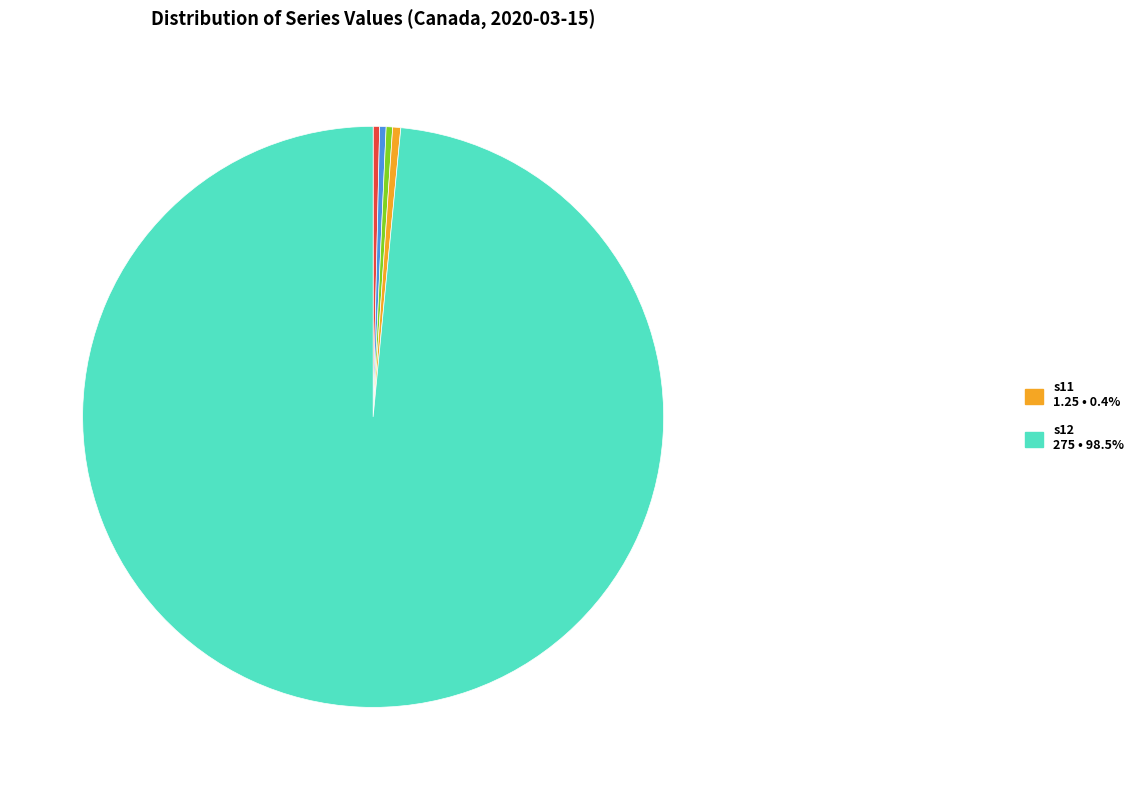

Is there any slice that represents more than half of the pie?

Yes